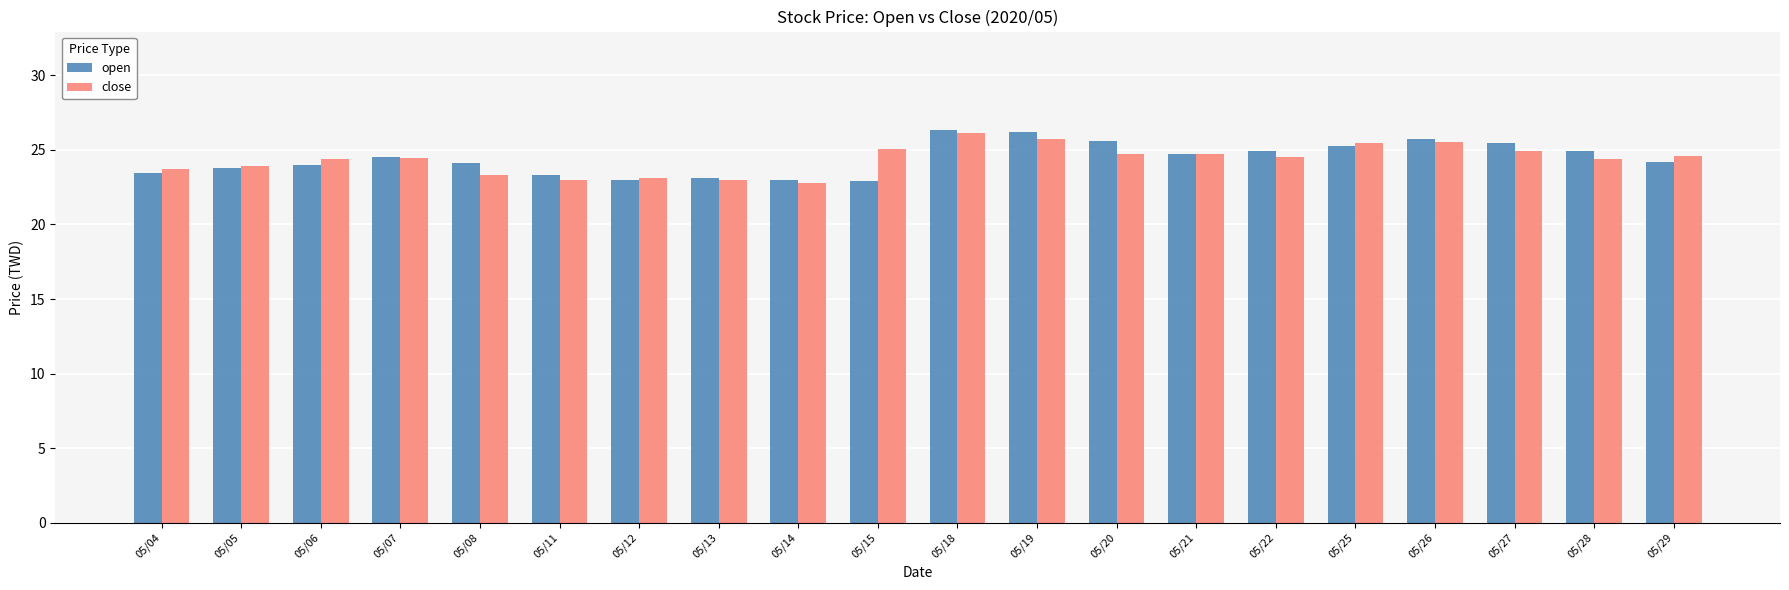

Which series changed the most between 05/08 and 05/18?

close